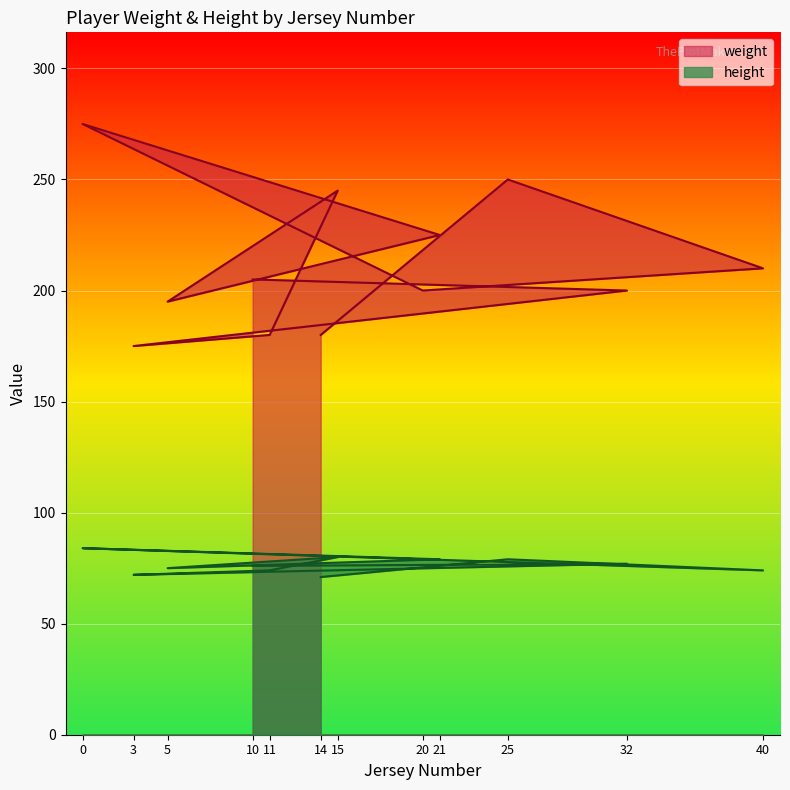

What is the greatest value displayed?

275